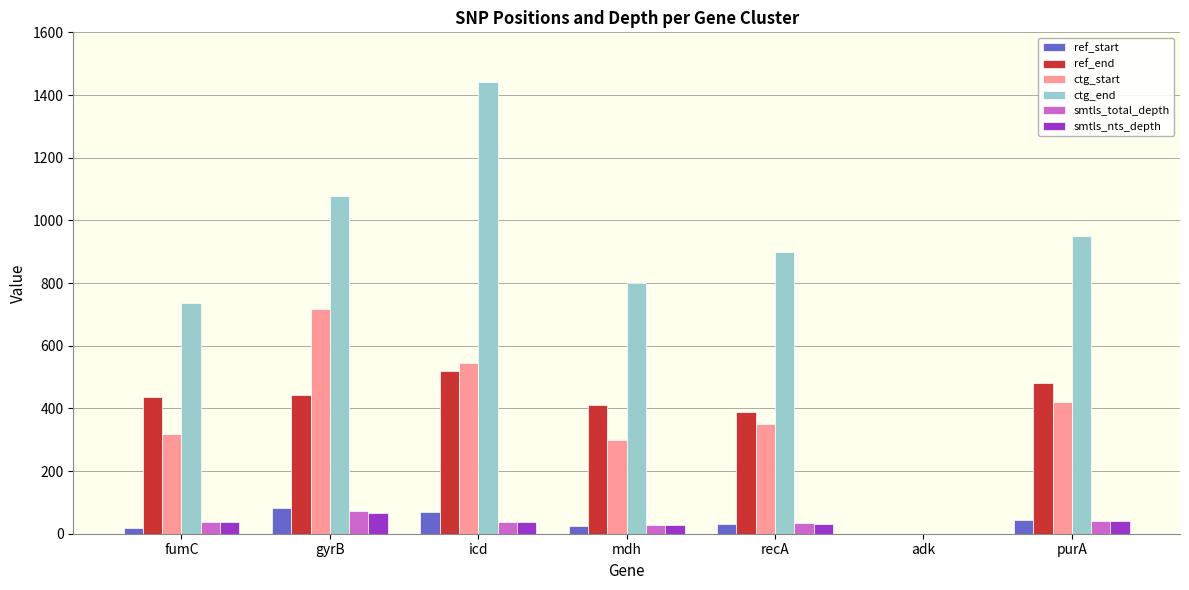

Which series changed the most between icd and mdh?

ctg_end